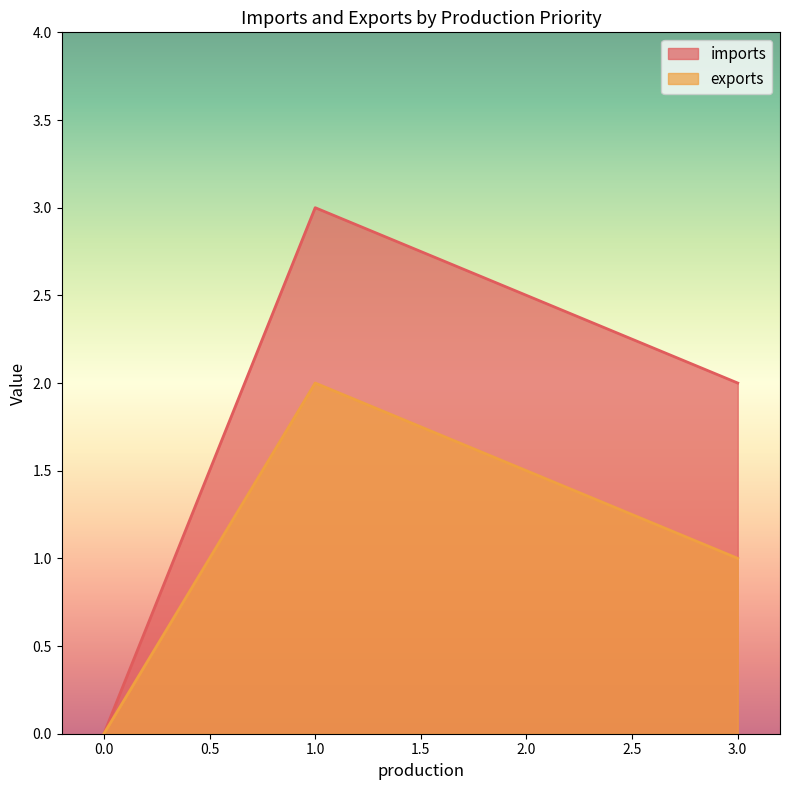

What is the average value of the imports series?

2